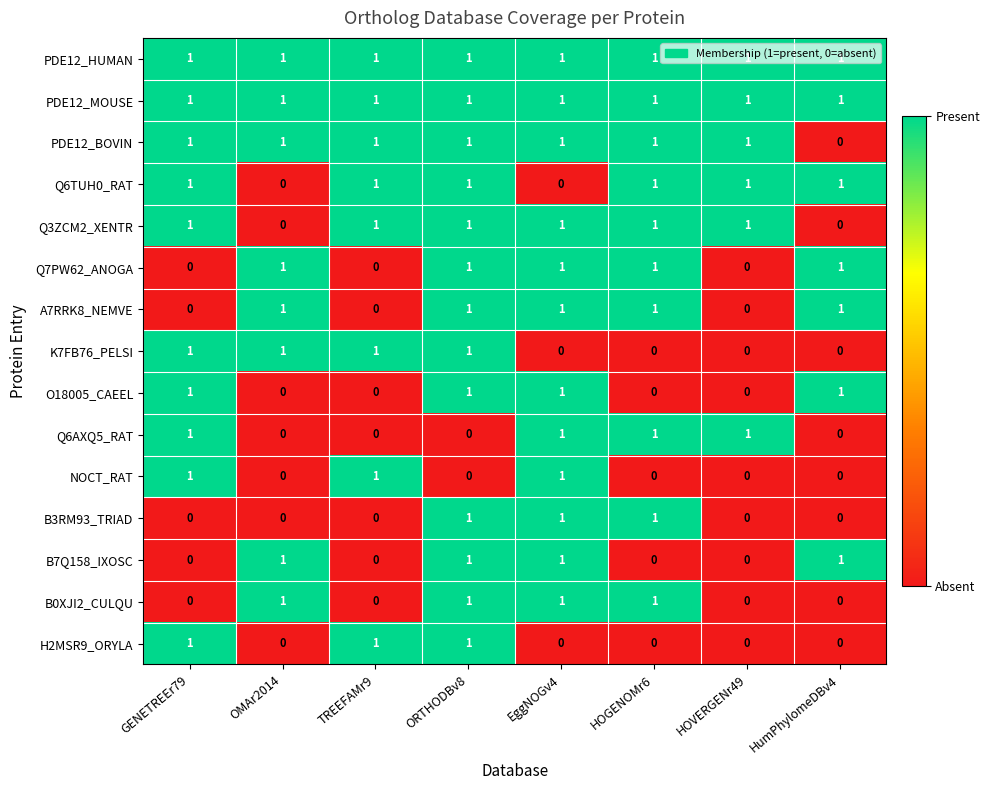

At which category is the sum across all series the highest?

ORTHODBv8